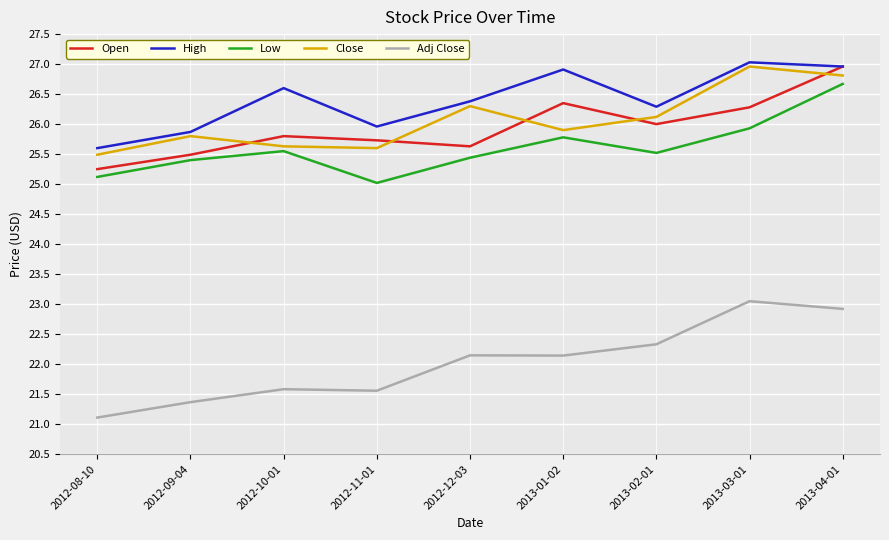

At which category does the chart reach its peak across all series?

2013-03-01